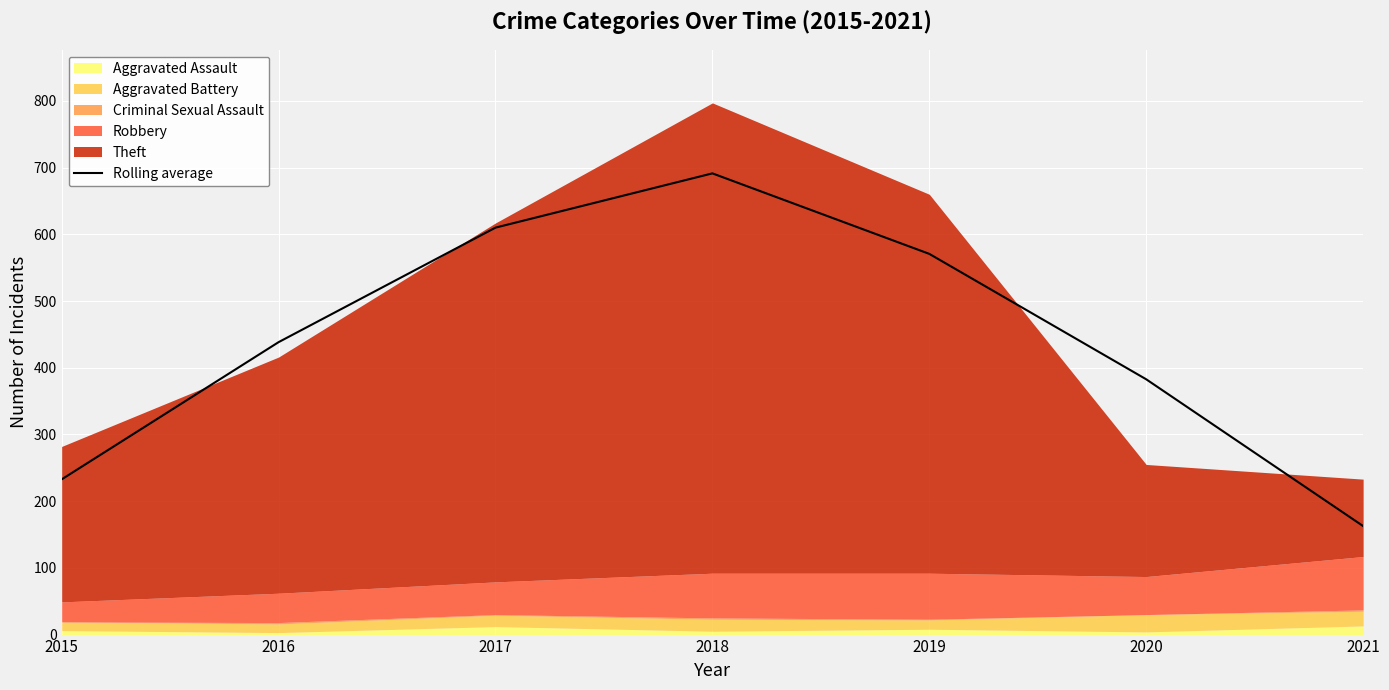

How many data points are above 438?

4